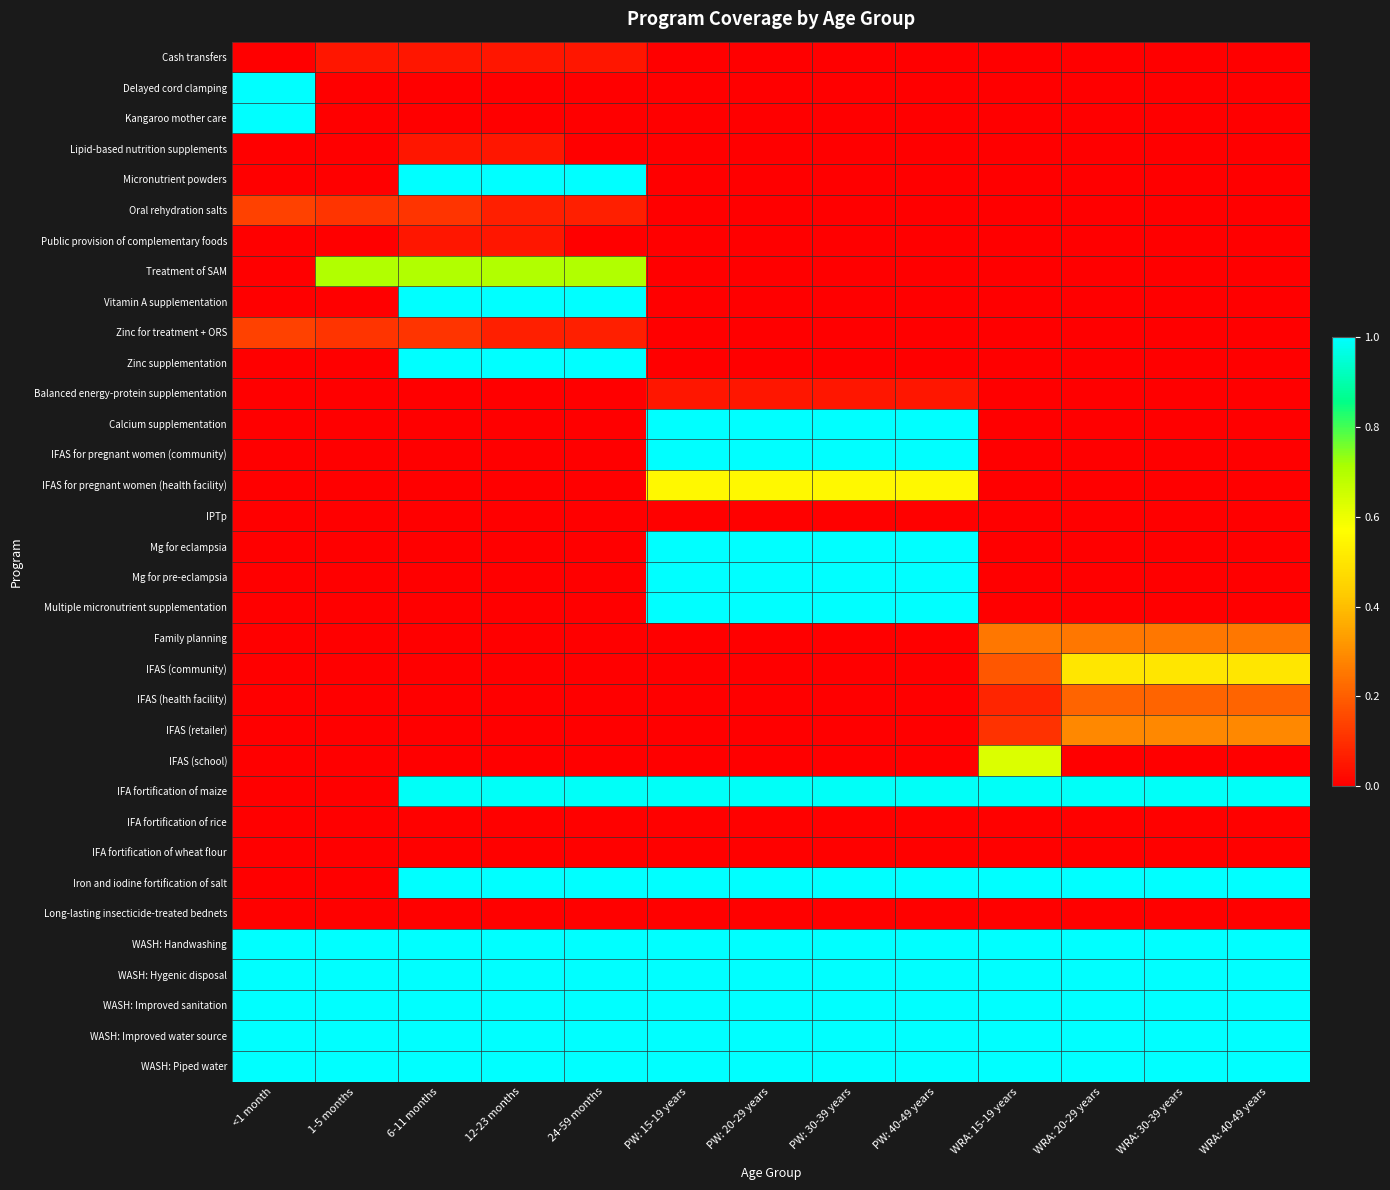

List the series in order of their peak value, lowest first.

IPTp, IFA fortification of rice, IFA fortification of wheat flour, Long-lasting insecticide-treated bednets, Cash transfers, Lipid-based nutrition supplements, Public provision of complementary foods, Balanced energy-protein supplementation, Oral rehydration salts, Zinc for treatment + ORS, IFAS (health facility), Family planning, IFAS (retailer), IFAS (community), IFAS for pregnant women (health facility), IFAS (school), Treatment of SAM, IFA fortification of maize, Delayed cord clamping, Kangaroo mother care, Micronutrient powders, Vitamin A supplementation, Zinc supplementation, Calcium supplementation, IFAS for pregnant women (community), Mg for eclampsia, Mg for pre-eclampsia, Multiple micronutrient supplementation, Iron and iodine fortification of salt, WASH: Handwashing, WASH: Hygenic disposal, WASH: Improved sanitation, WASH: Improved water source, WASH: Piped water